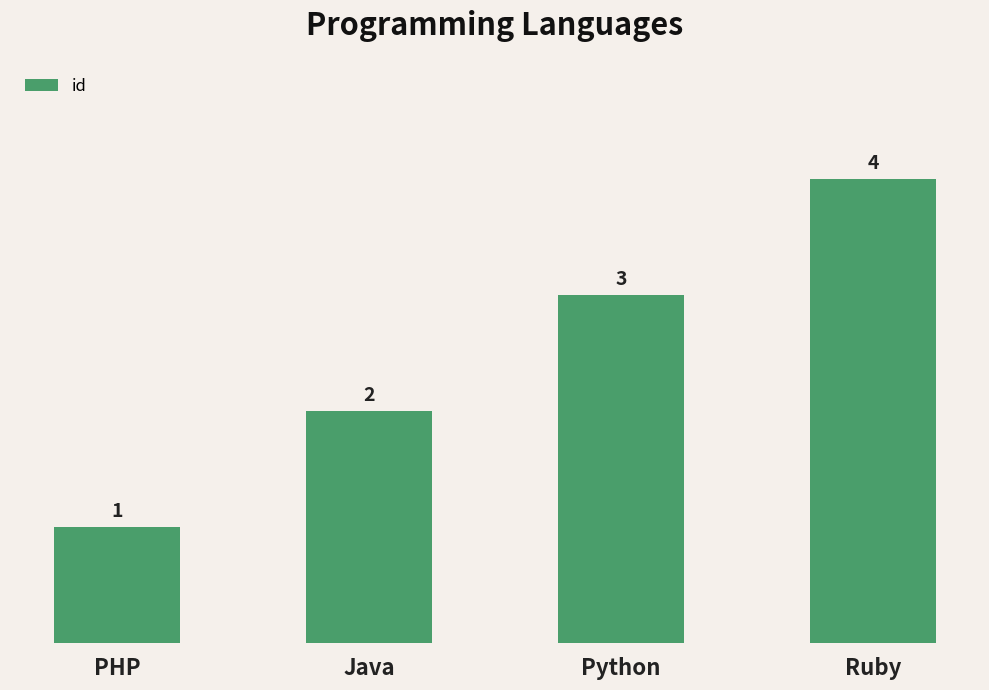

List the labels in order of value, largest first.

Ruby, Python, Java, PHP